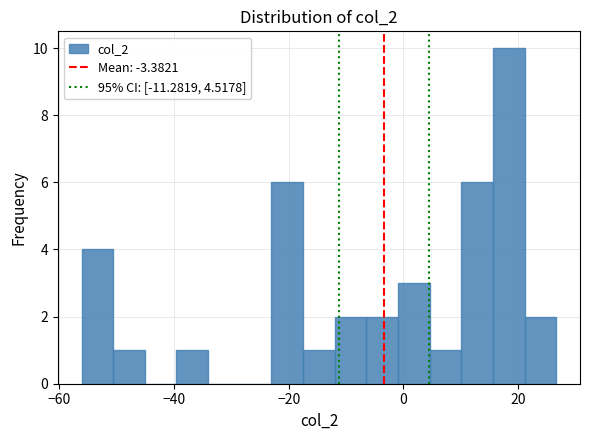

Read against the x-axis, roughly where is the centre of the tallest bar?

18